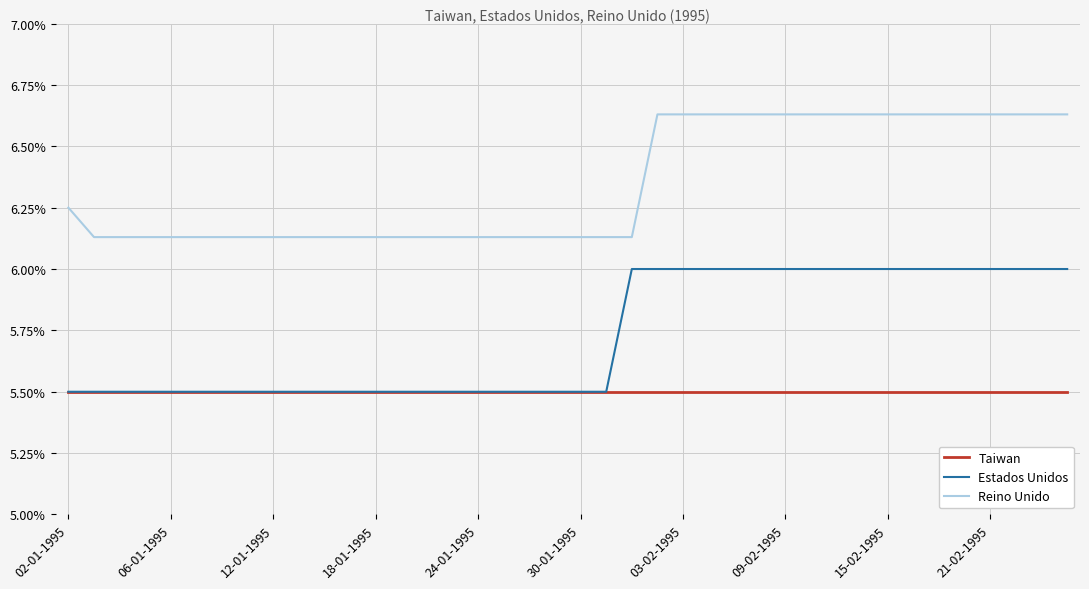

List the series in order of their peak value, lowest first.

Taiwan, Estados Unidos, Reino Unido